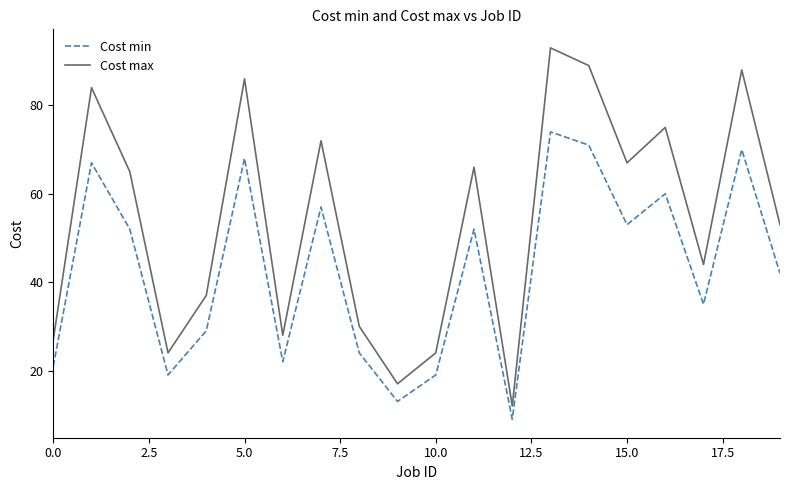

True or false: Cost max and Cost min intersect in this chart.

False